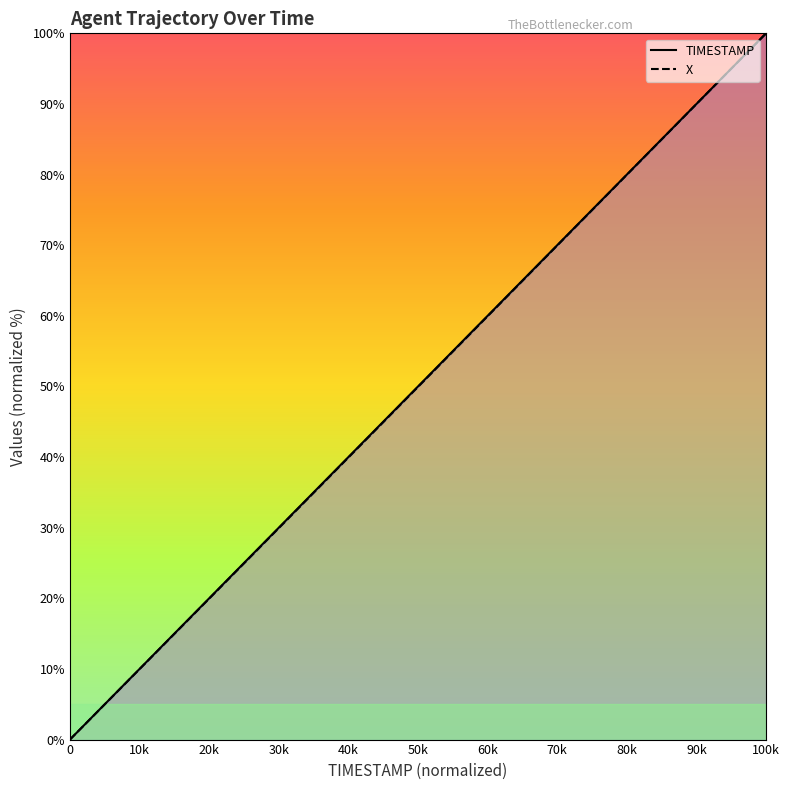

Is it true that X equals 60.0 at 100k?

False